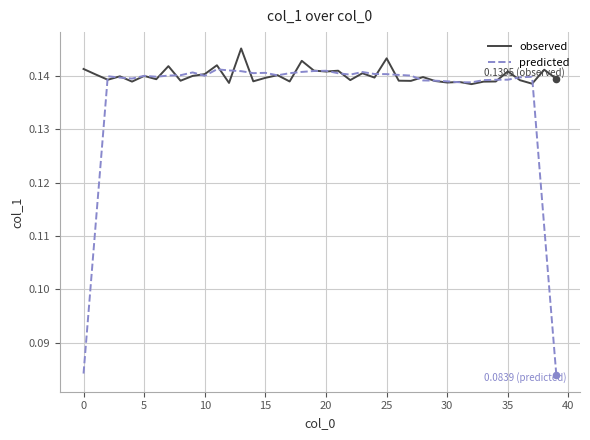

Which series has the widest spread of values?

predicted